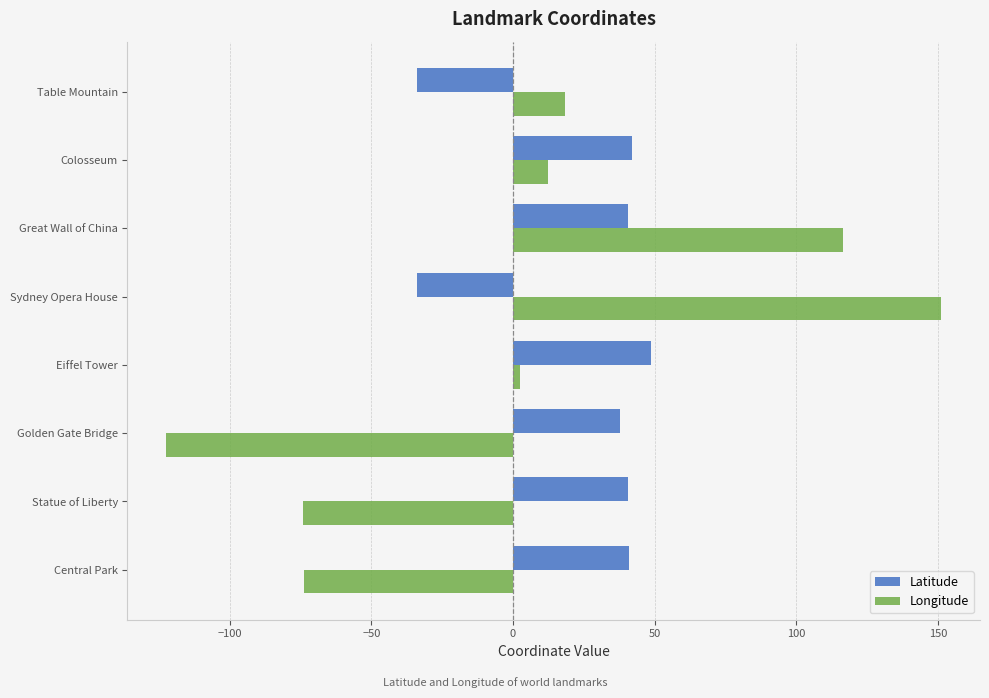

The Longitude series shows -74.0 at Statue of Liberty. True or false?

True